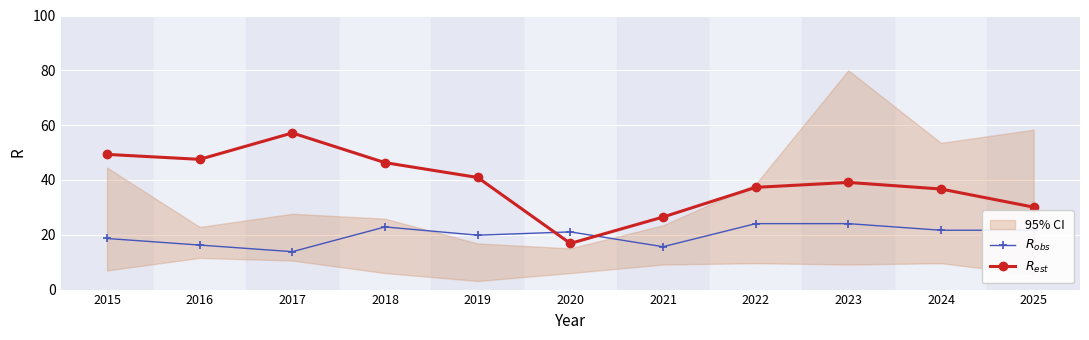

How many values in the $R_{obs}$ series exceed 21?

6